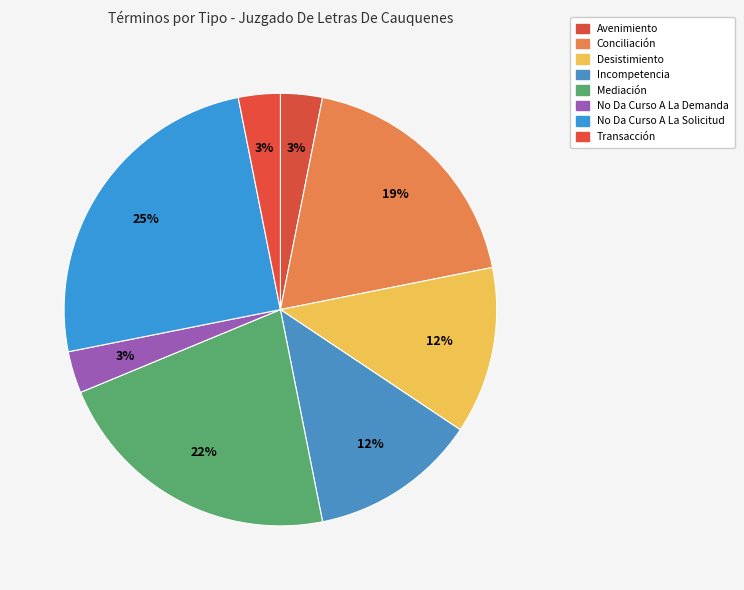

Does any single category account for the majority?

No